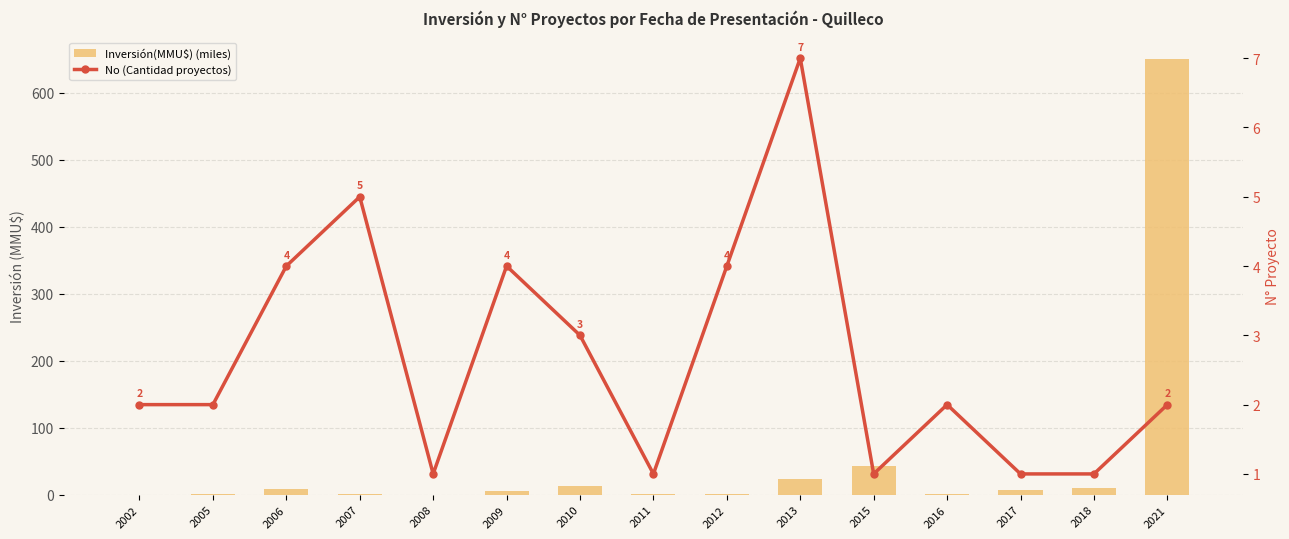

What is the spread (max minus min) of values at 2015?

42.0